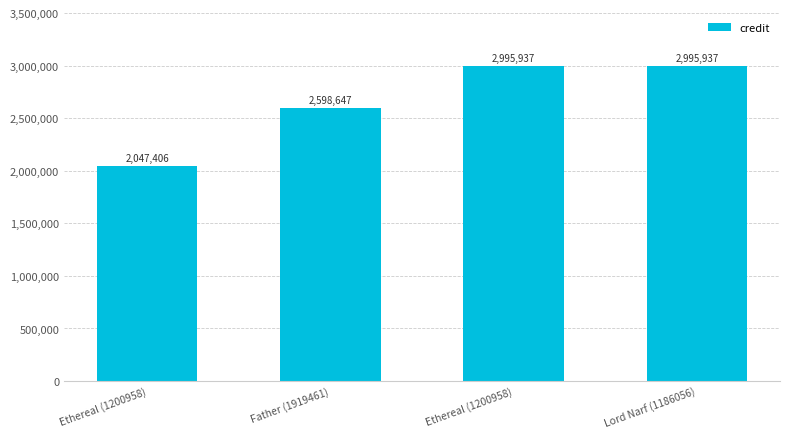

How many values are below 2995937?

2